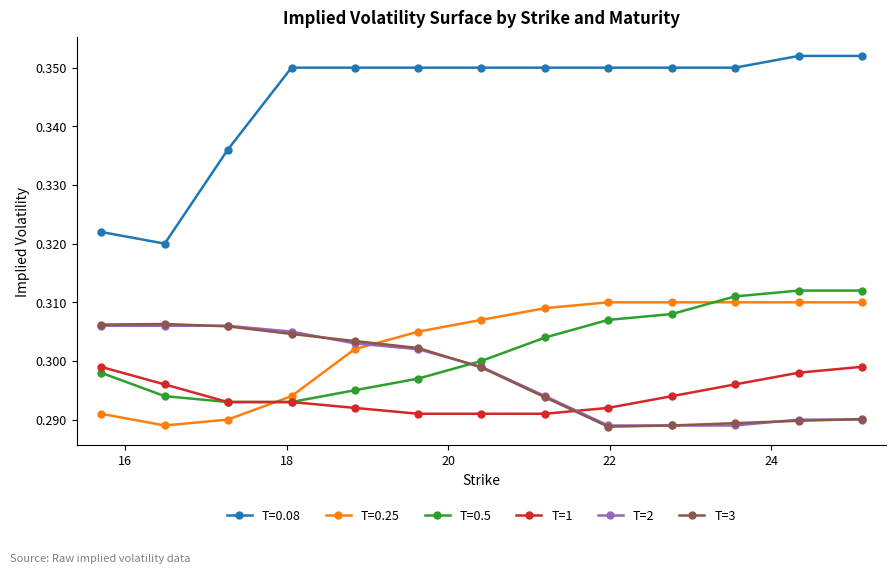

True or false: T=0.08 and T=3 cross at least once.

False